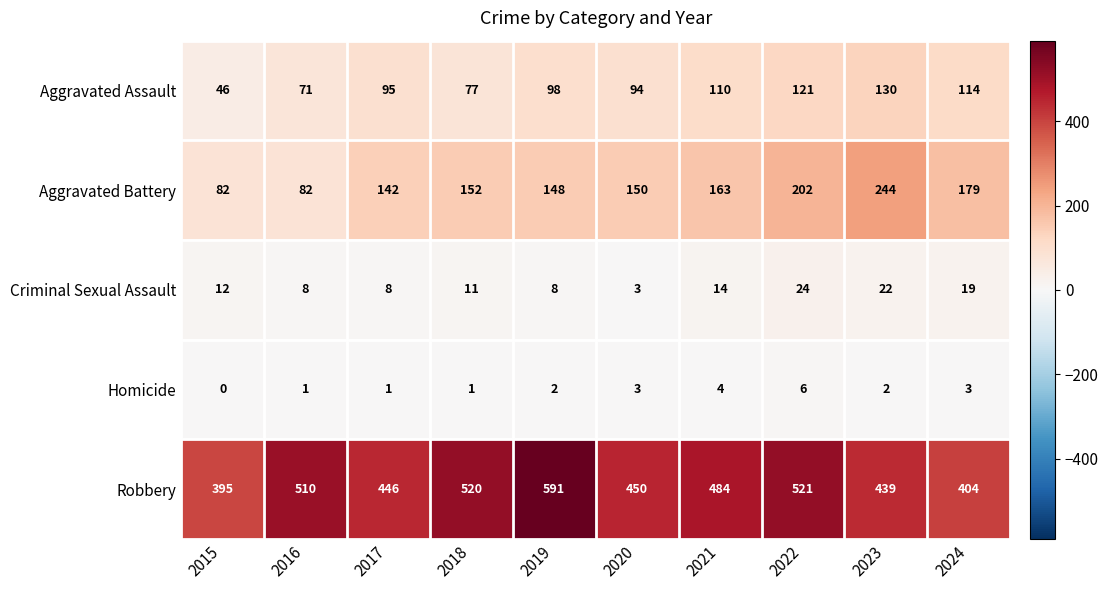

Which series has the largest range (max minus min)?

Robbery